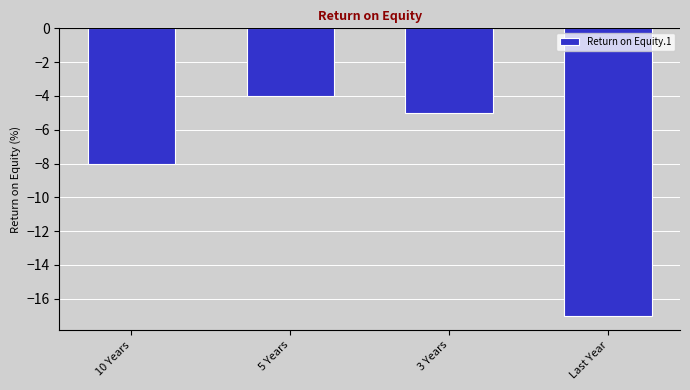

Reading left to right, transcribe all the data shown in this chart.

-8	-4	-5	-17